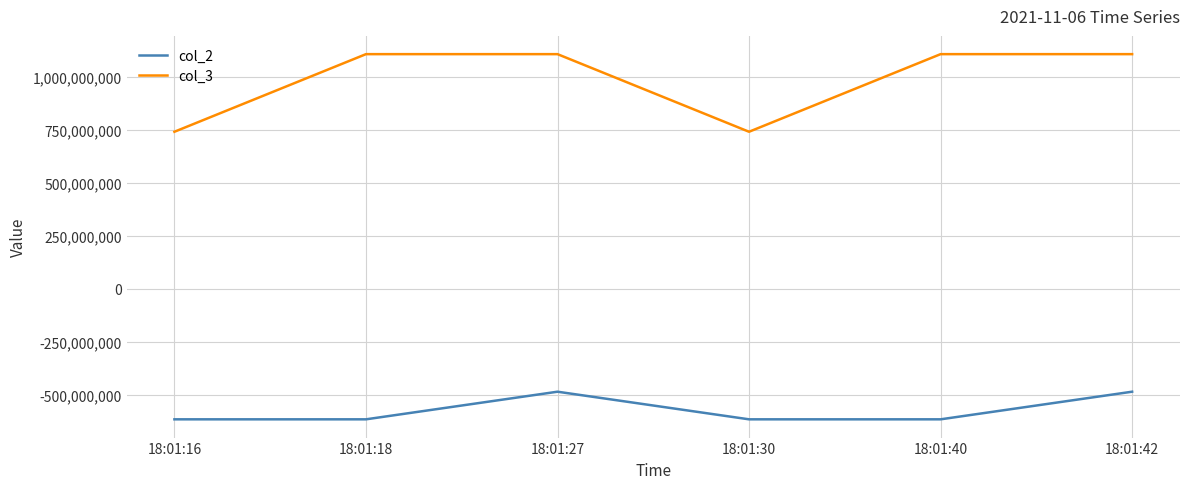

True or false: col_2 has more than 2 interior local peaks.

False